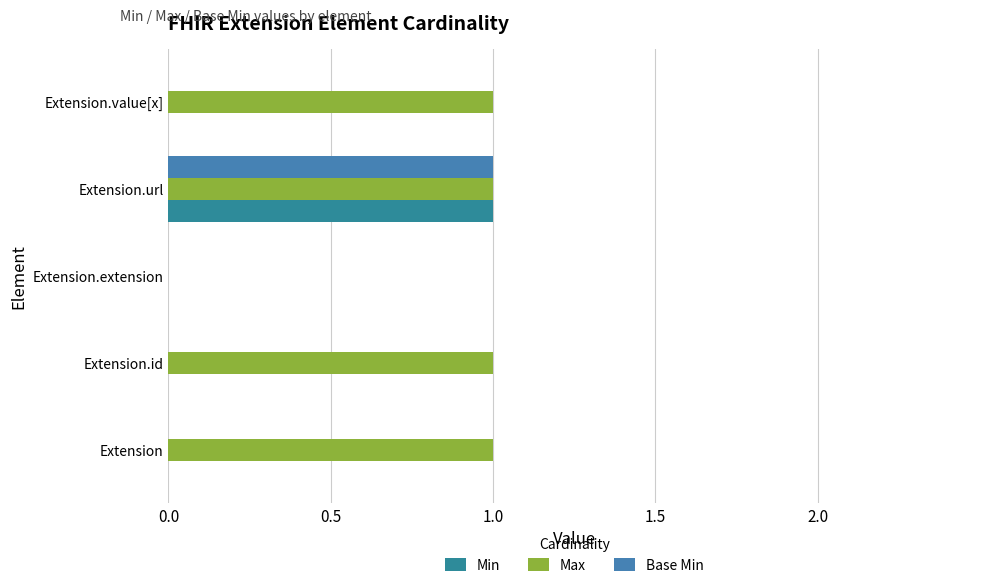

Which series has the largest total across all categories?

Max